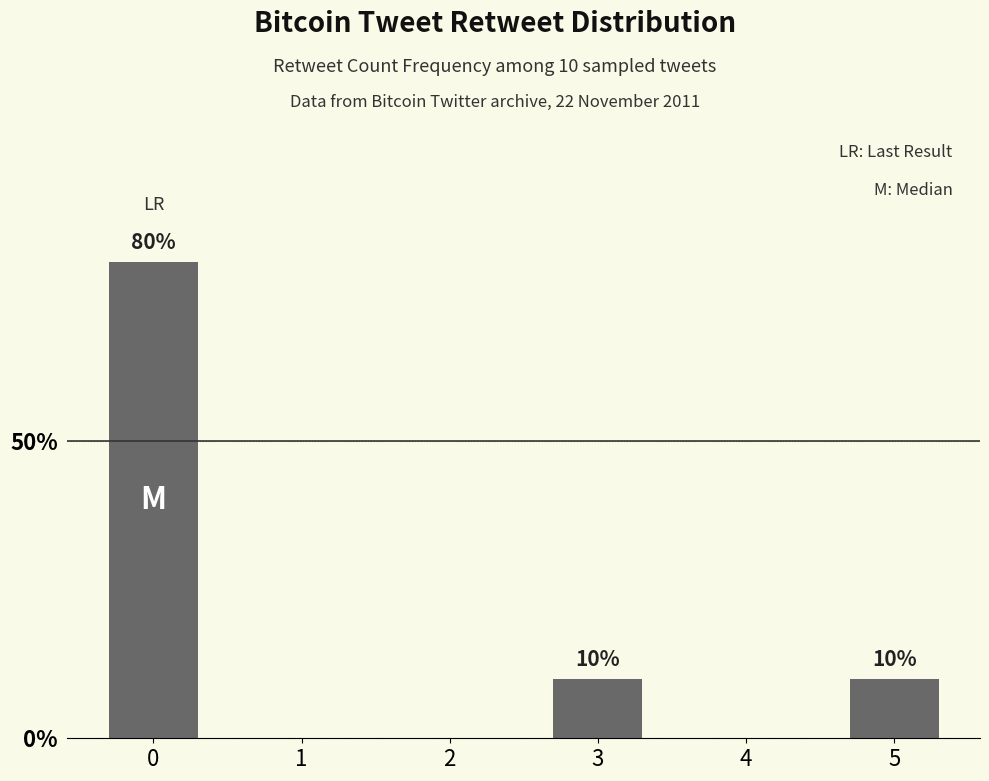

What is the difference between the values at 2 and 3?

10